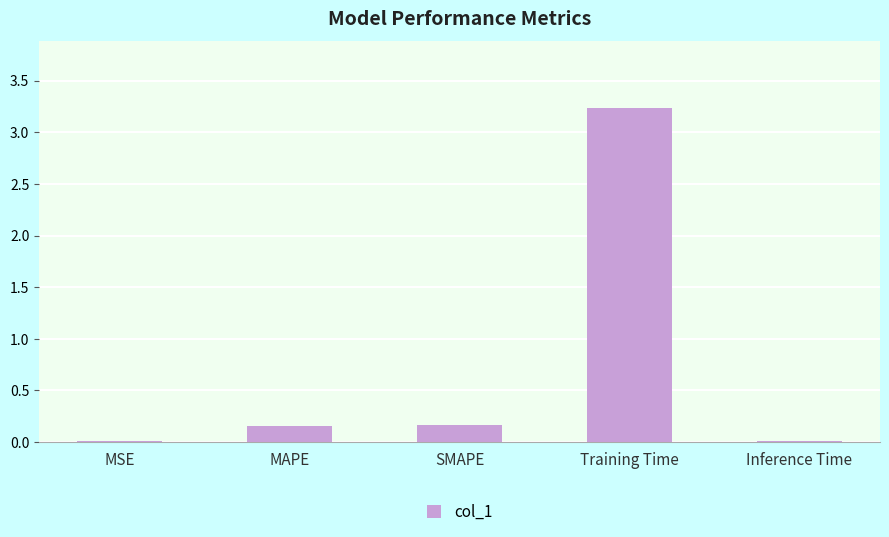

Is it true that the value at Training Time is 3.2?

True